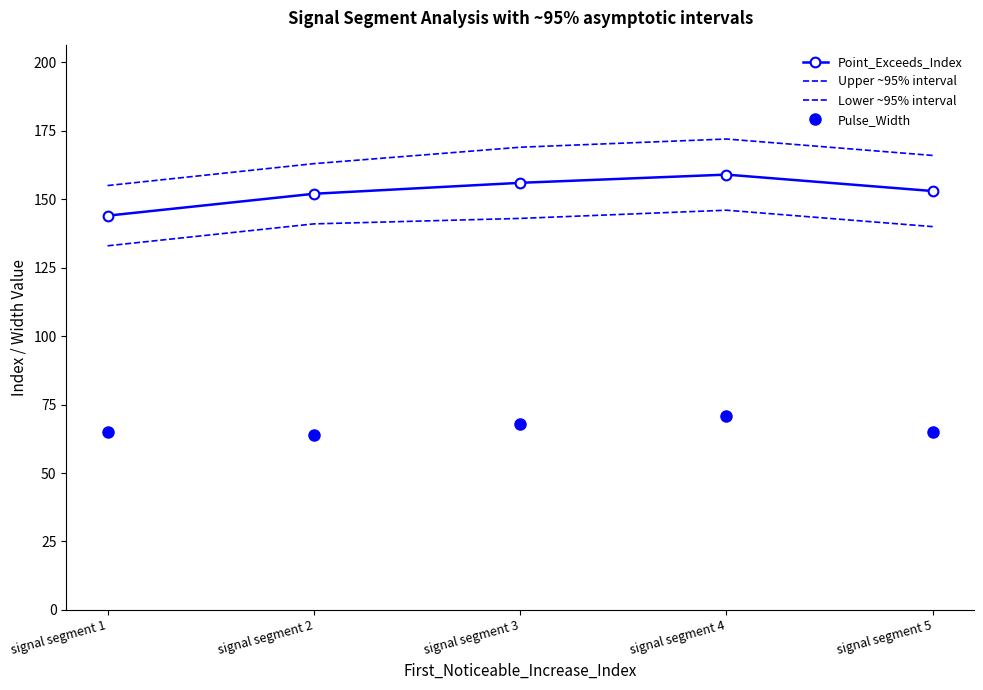

Reading right to left, extract all data points from this chart.

Point_Exceeds_Index: signal segment 5=153	signal segment 4=159	signal segment 3=156	signal segment 2=152	signal segment 1=144
Upper ~95% interval: signal segment 5=166	signal segment 4=172	signal segment 3=169	signal segment 2=163	signal segment 1=155
Lower ~95% interval: signal segment 5=140	signal segment 4=146	signal segment 3=143	signal segment 2=141	signal segment 1=133
Pulse_Width: signal segment 5=65	signal segment 4=71	signal segment 3=68	signal segment 2=64	signal segment 1=65